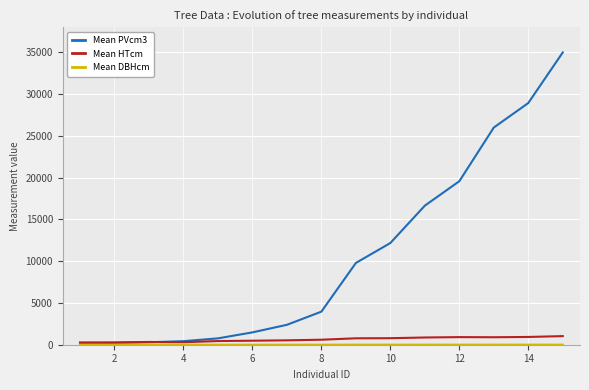

Which series has the largest total across all categories?

Mean PVcm3